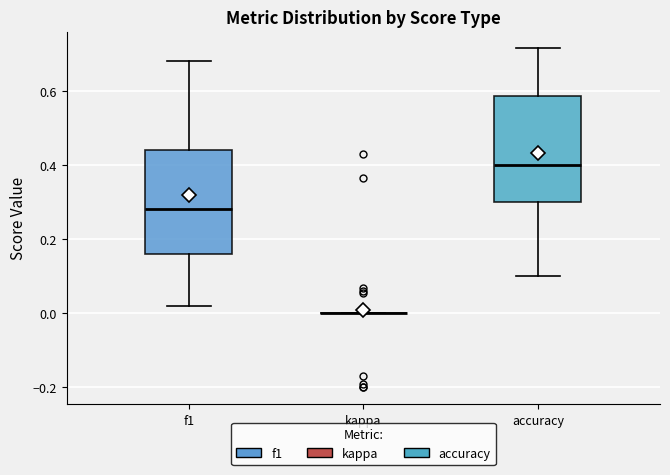

Reading left to right, transcribe this box plot: for each box, give where its median line is, the range the box spans, and where its two whiskers end, as read against the y-axis. The values are not printed on the chart, so give them approximately, as read against the axis.

f1: median 0.28, box 0.16 to 0.44, whiskers 0.02 to 0.68
kappa: box collapsed to a line at 0.00, whiskers 0.00 to 0.00
accuracy: median 0.40, box 0.30 to 0.58, whiskers 0.10 to 0.72